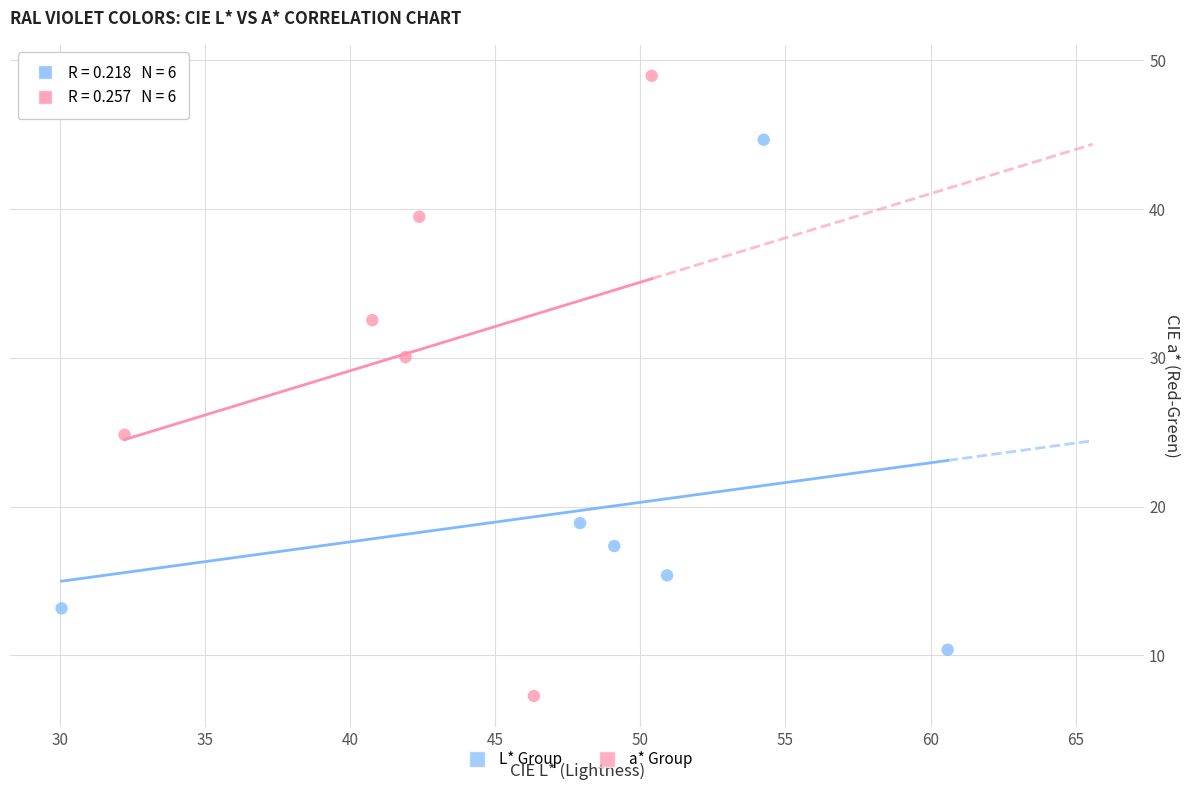

Which series has the widest spread of Y values?

a* Group